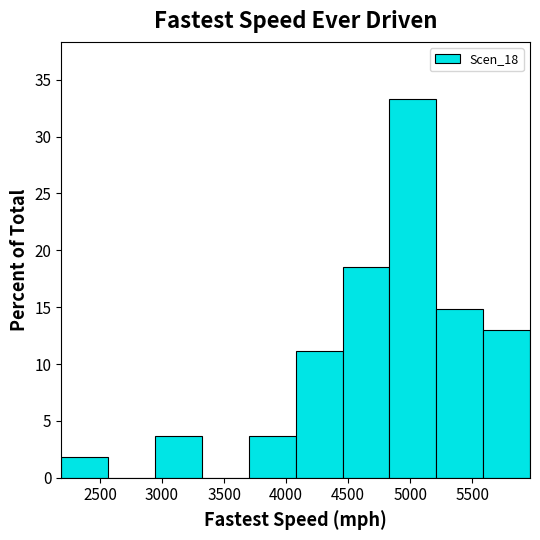

What is the height of the bar covering 5200 to 5600 on the x-axis? Neither the bar edges nor the heights are printed on the chart, so give them approximately, as read against the axes.

15.0